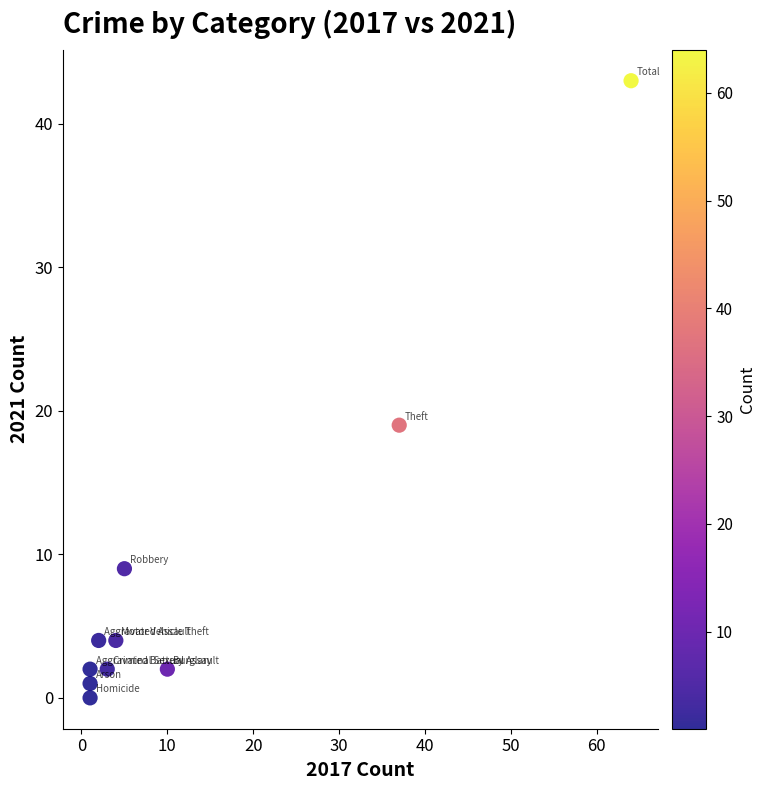

What Y value in the scatter plot is closest to 21?

19